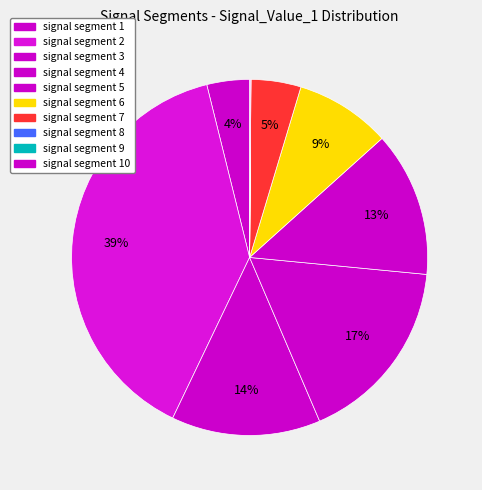

How many segments does this pie chart have?

10